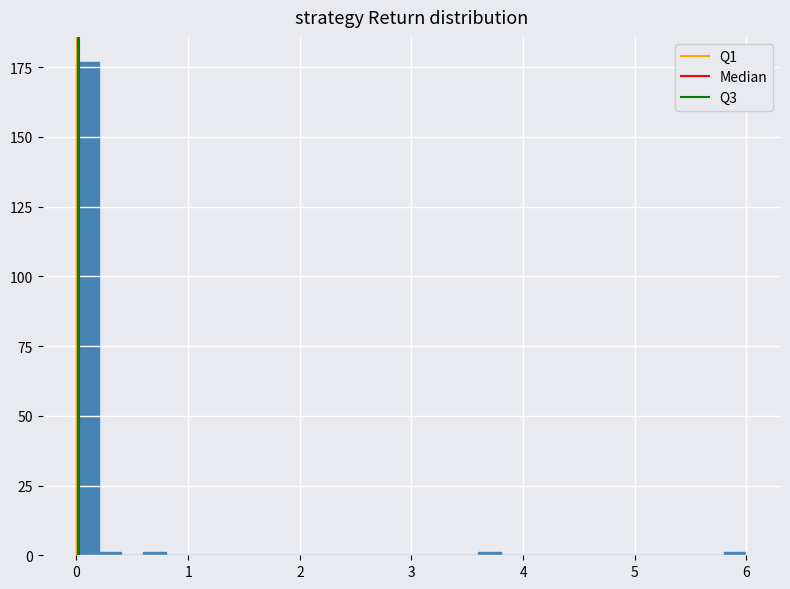

Around what value on the x-axis is the tallest bar? Give the approximate position of its centre, as read against the axis.

0.1